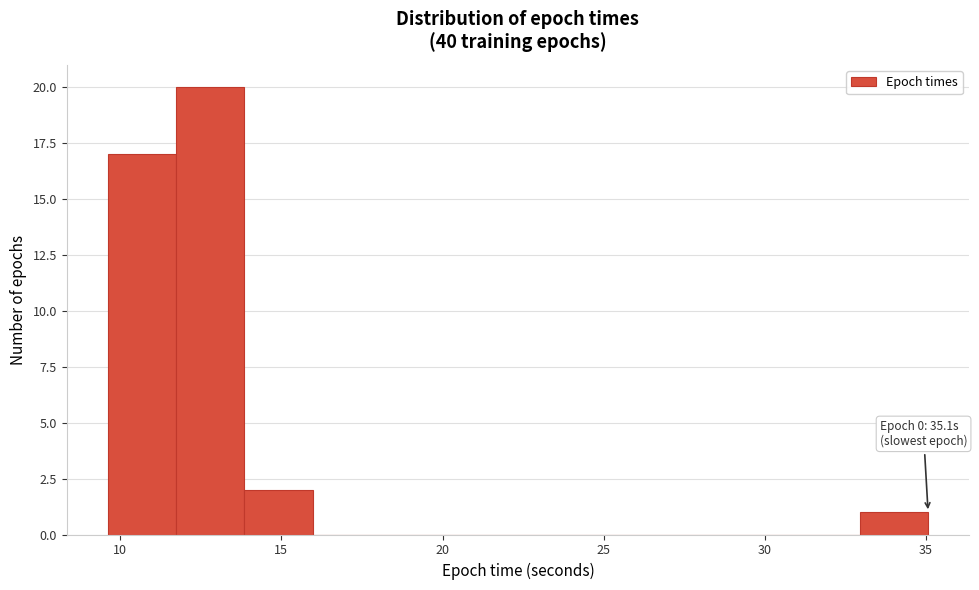

Over which range of the x-axis is the bar tallest?

11.5 to 14.0